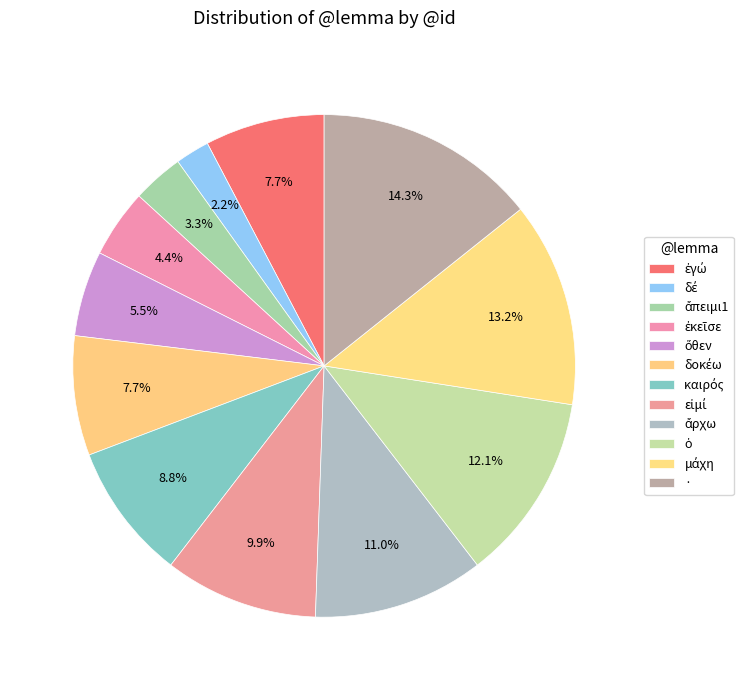

How many segments does this pie chart have?

12